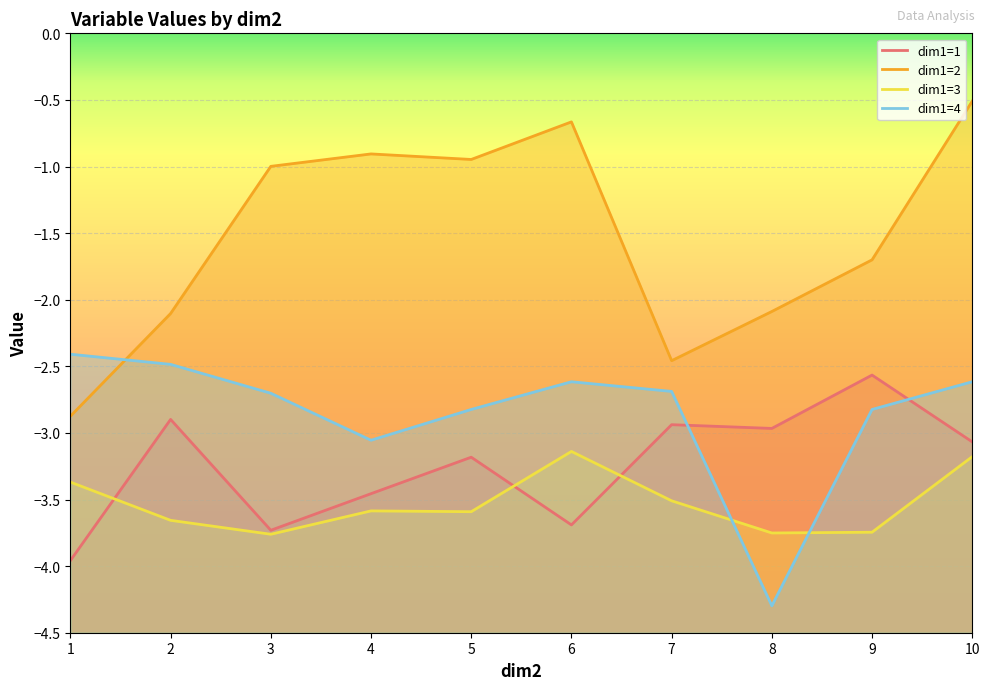

What is the lowest value of the dim1=3 series?

-3.8